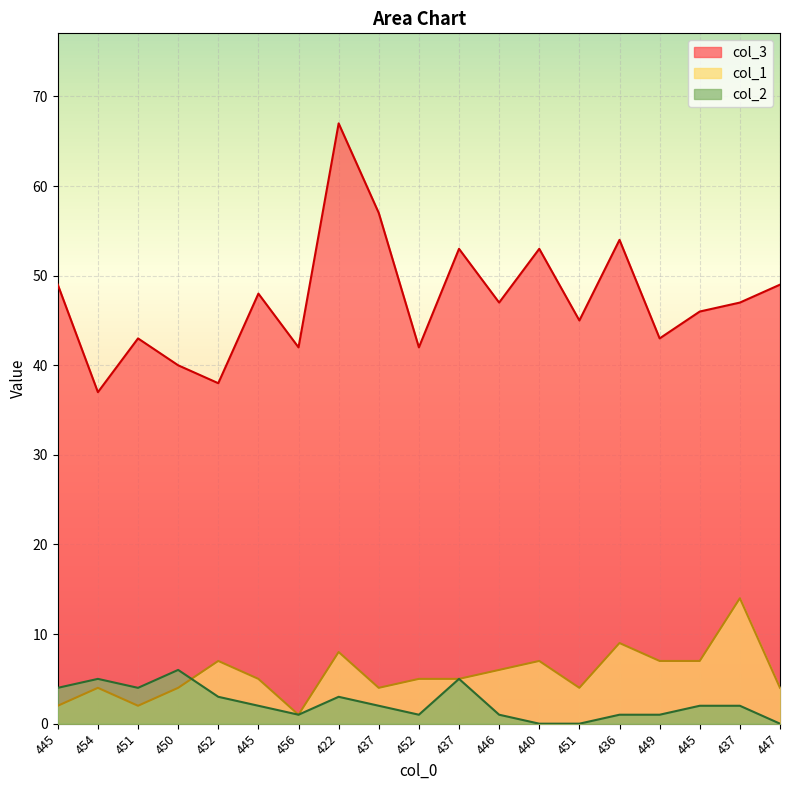

At which category is the sum across all series the highest?

422